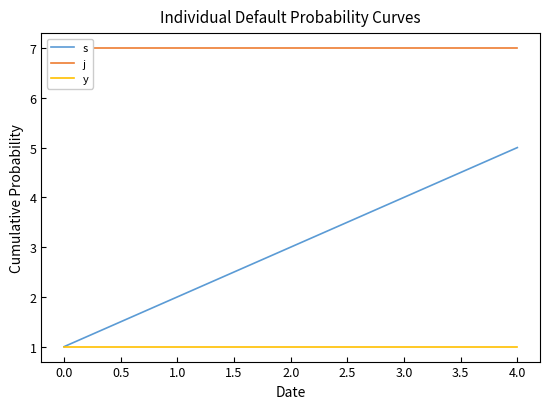

What is the sum of all y values?

5